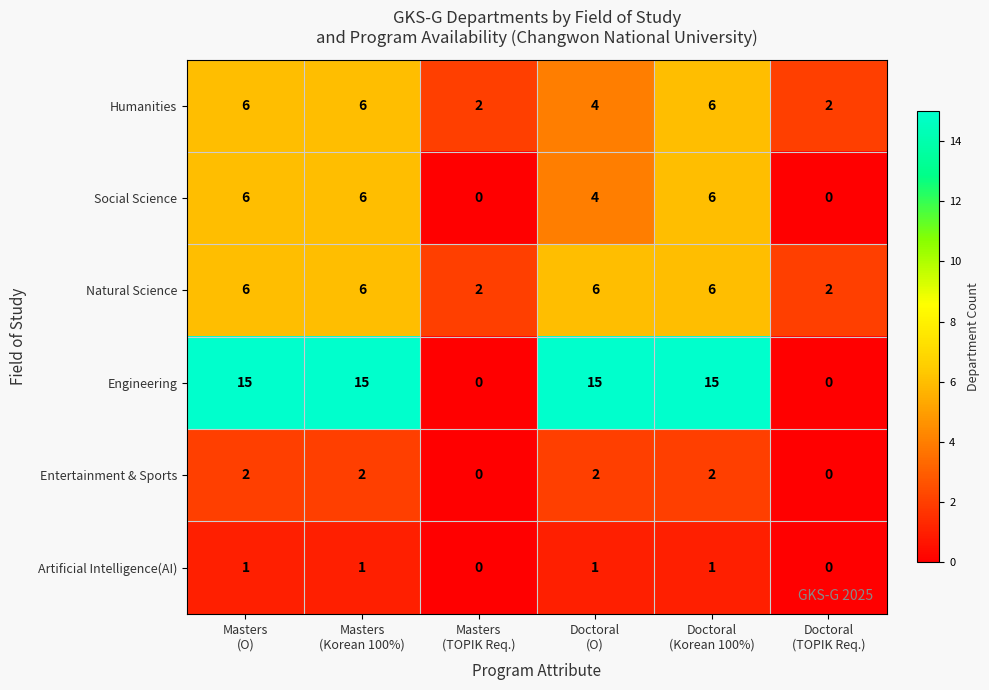

How many series are shown in this chart?

6